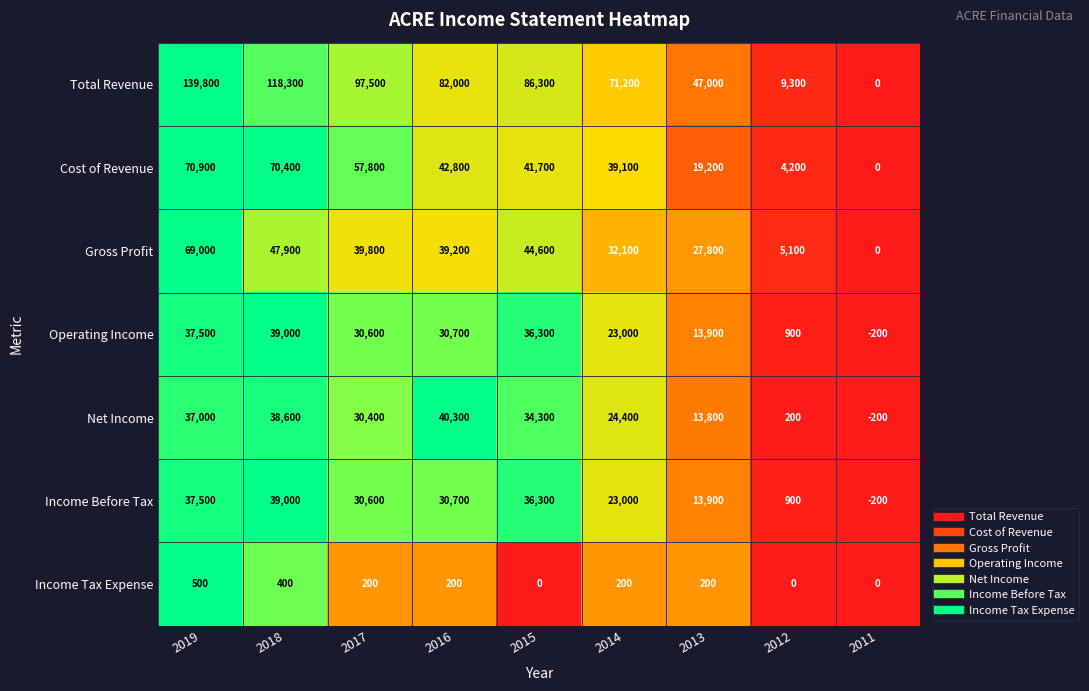

List the labels in order of Gross Profit value, largest first.

2019, 2018, 2015, 2017, 2016, 2014, 2013, 2012, 2011